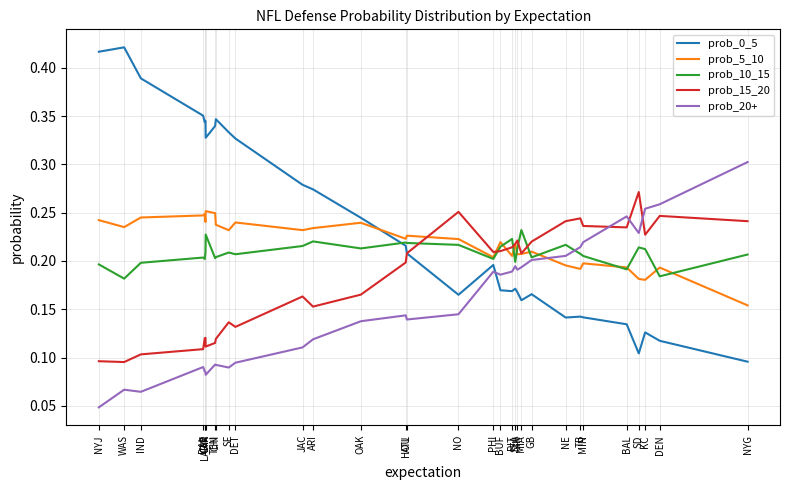

Count the prob_10_15 values in the range 0 to 1.

32